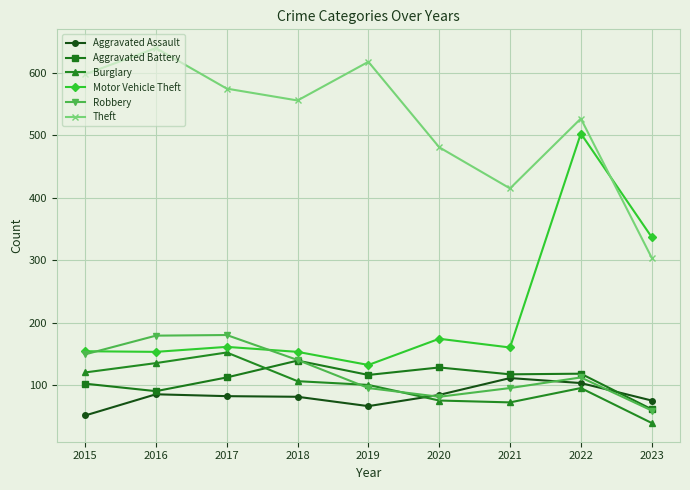

True or false: Theft and Burglary intersect in this chart.

False